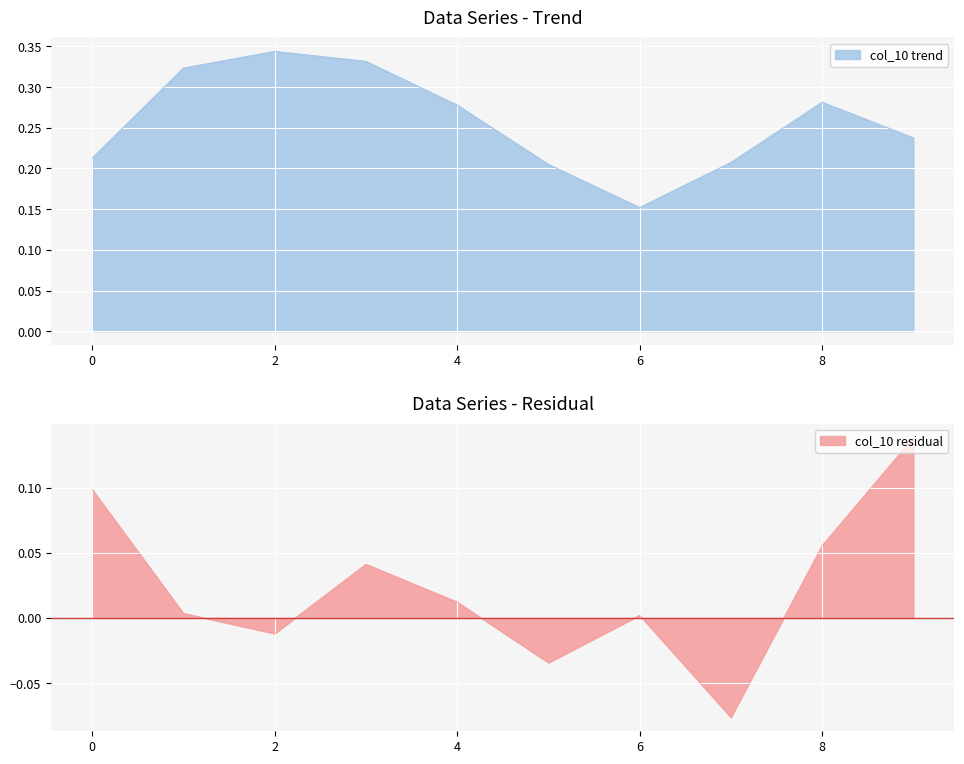

The chart shows a value of 0.5 at 4. True or false?

False